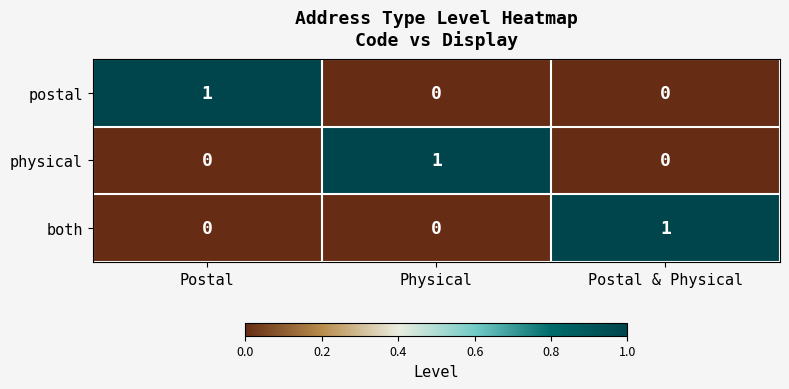

At which label does physical reach its peak?

Physical